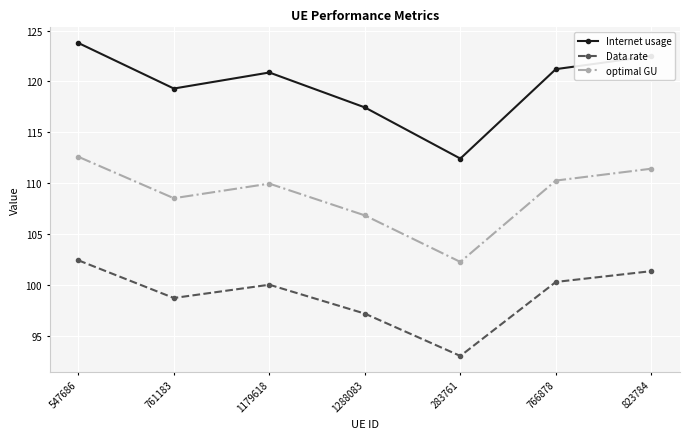

At how many categories does at least one series exceed 97?

7